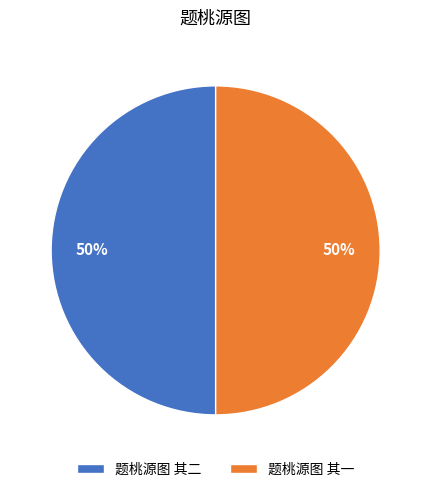

Is it true that 题桃源图 其二 is 50% of the pie?

True